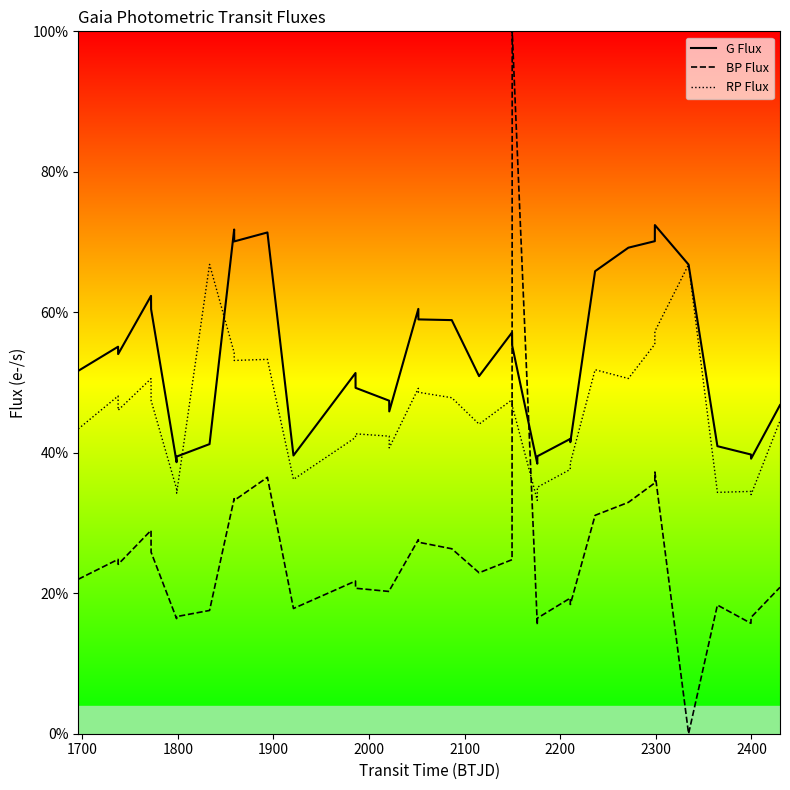

What is the value of the BP Flux point at the 16th from the left?

20.4